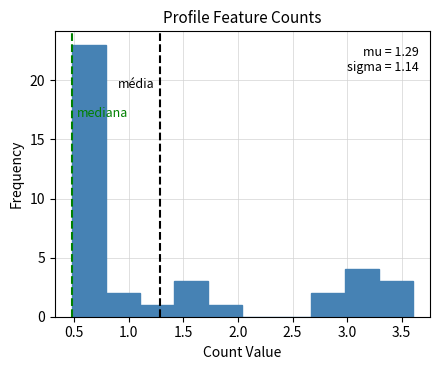

Which range on the x-axis has the tallest bar?

0.50 to 0.80